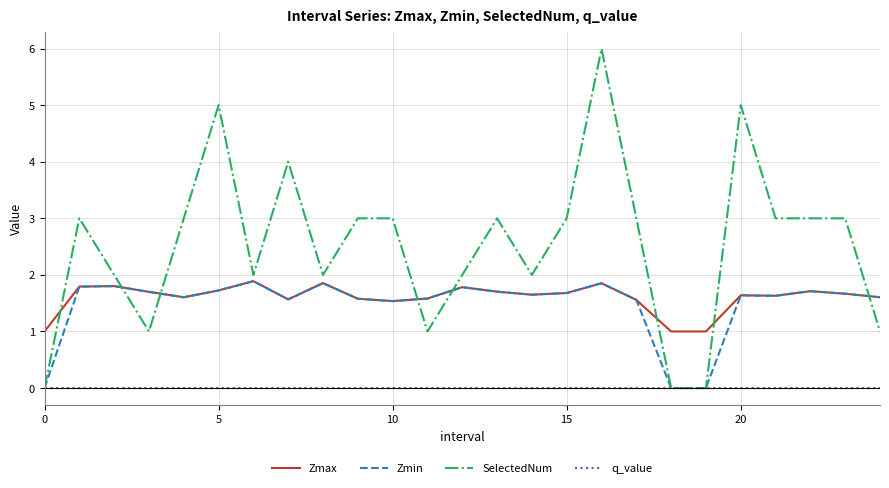

Which series has the largest total across all categories?

SelectedNum